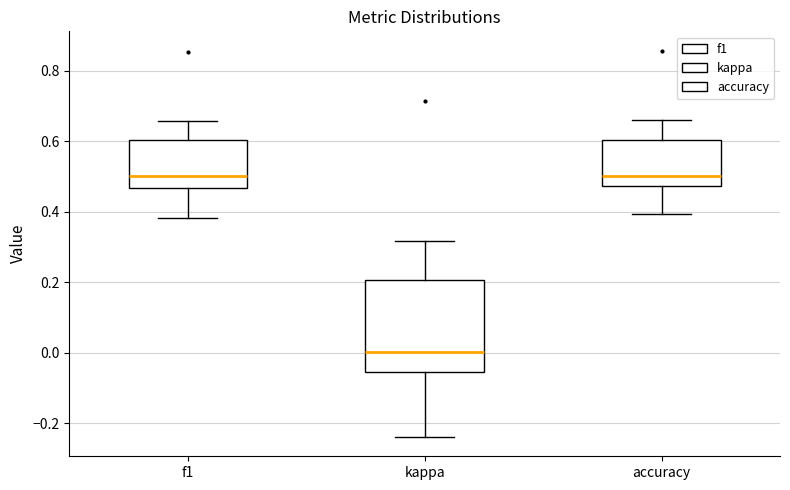

Comparing the boxes themselves (not the whiskers), which one is the tallest?

kappa